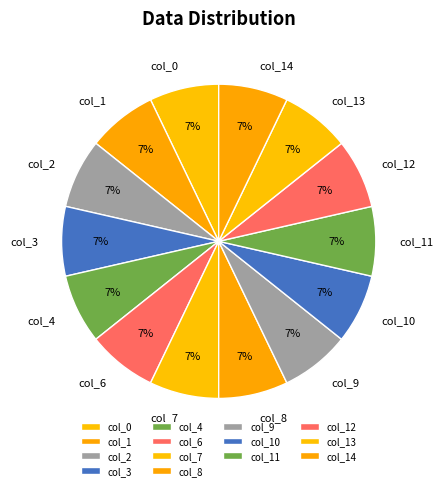

To the nearest percent, what is the average slice percentage?

7%